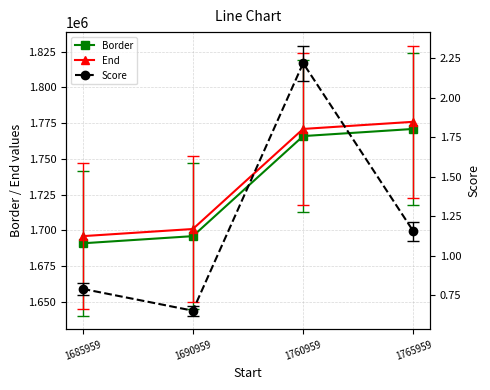

What is the difference between the second highest and minimum values in the Border series?

75000.0